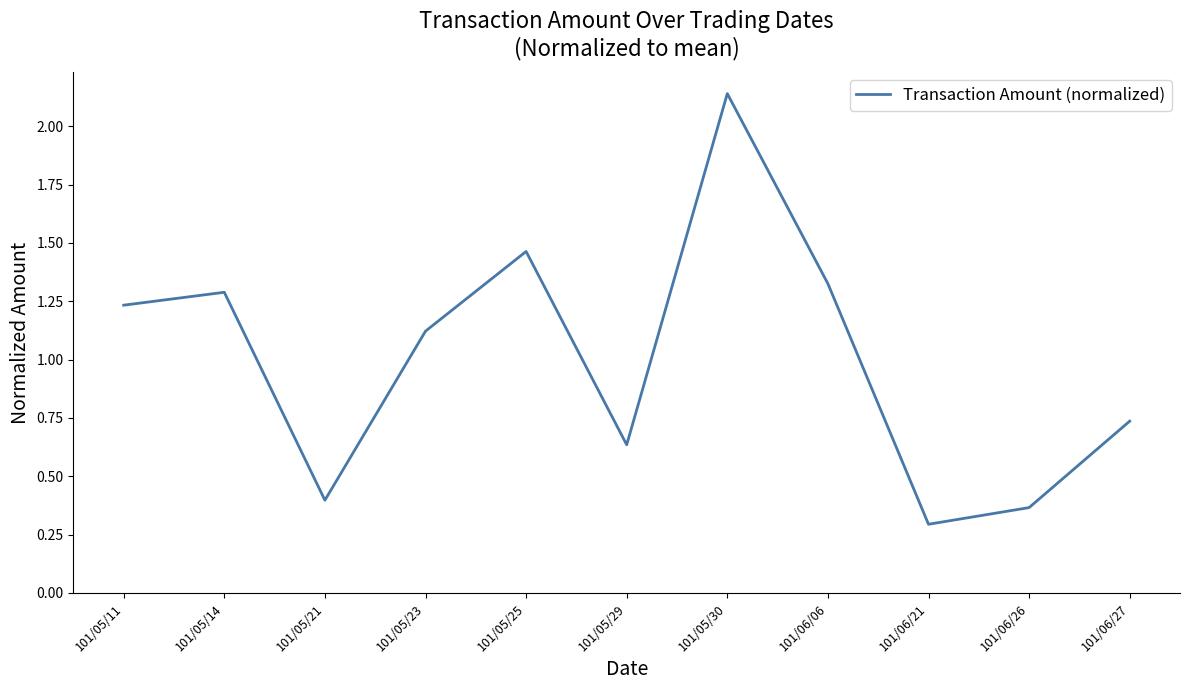

Where is the first local minimum?

101/05/21